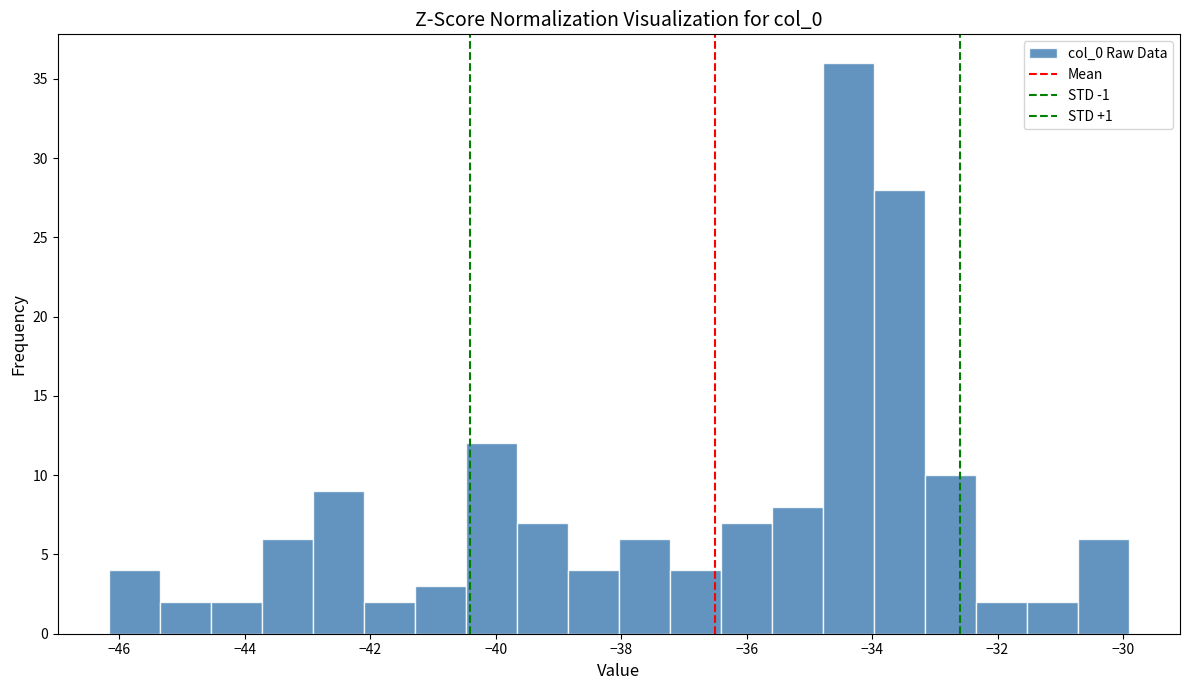

Reading left to right, list every bar in this chart as the range it spans on the x-axis followed by its height. Neither the bar edges nor the heights are printed on the chart, so give them approximately, as read against the axes.

-46.2 to -45.4: 4
-45.4 to -44.6: 2
-44.6 to -43.8: 2
-43.8 to -43.0: 6
-43.0 to -42.2: 9
-42.2 to -41.2: 2
-41.2 to -40.4: 3
-40.4 to -39.6: 12
-39.6 to -38.8: 7
-38.8 to -38.0: 4
-38.0 to -37.2: 6
-37.2 to -36.4: 4
-36.4 to -35.6: 7
-35.6 to -34.8: 8
-34.8 to -34.0: 36
-34.0 to -33.2: 28
-33.2 to -32.4: 10
-32.4 to -31.6: 2
-31.6 to -30.8: 2
-30.8 to -30.0: 6